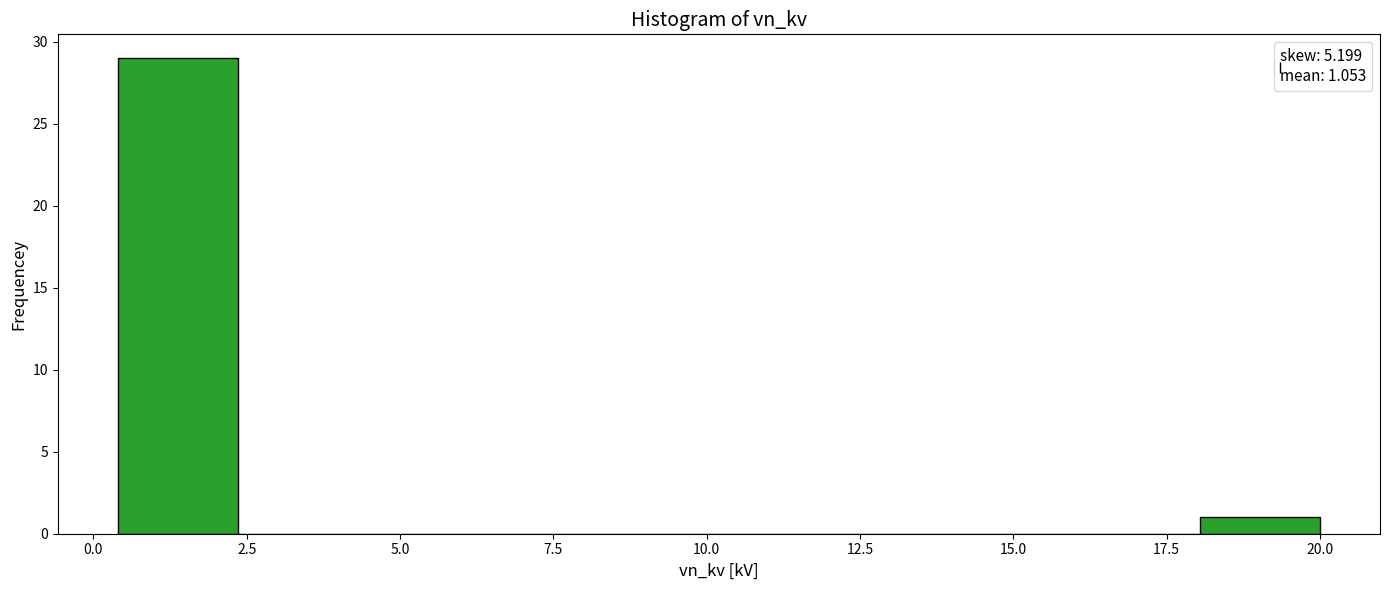

Read against the x-axis, roughly where is the centre of the tallest bar?

1.5